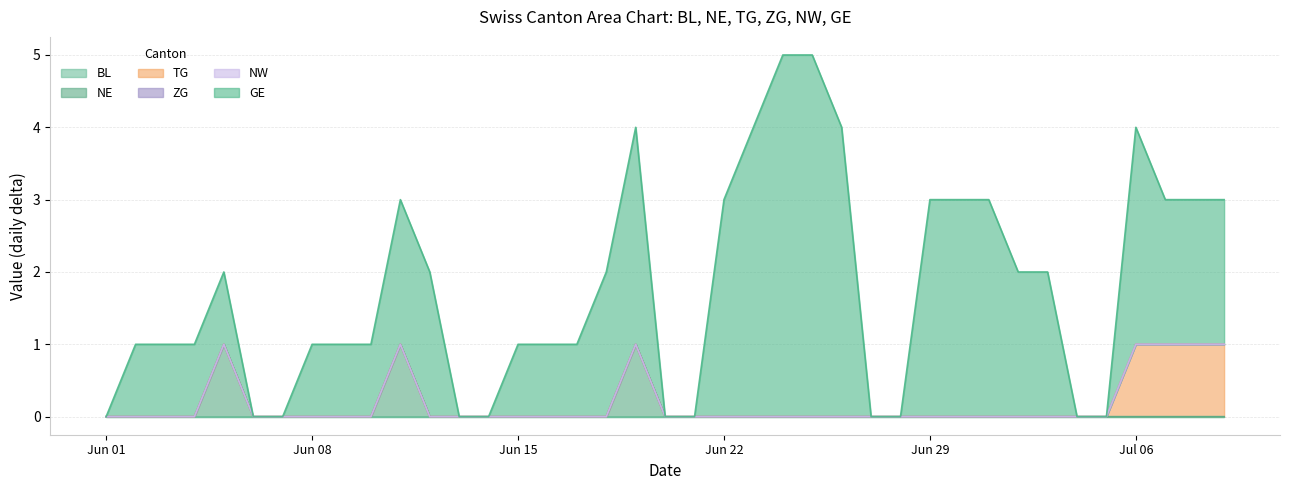

The TG series shows 0 at 2020-06-15. True or false?

False